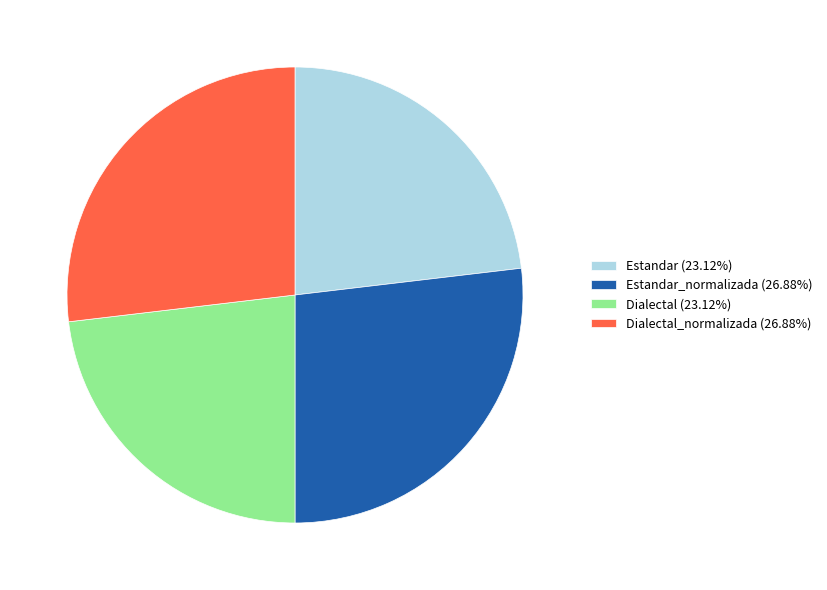

Does Dialectal (23.12%) account for over 50% of the chart?

No